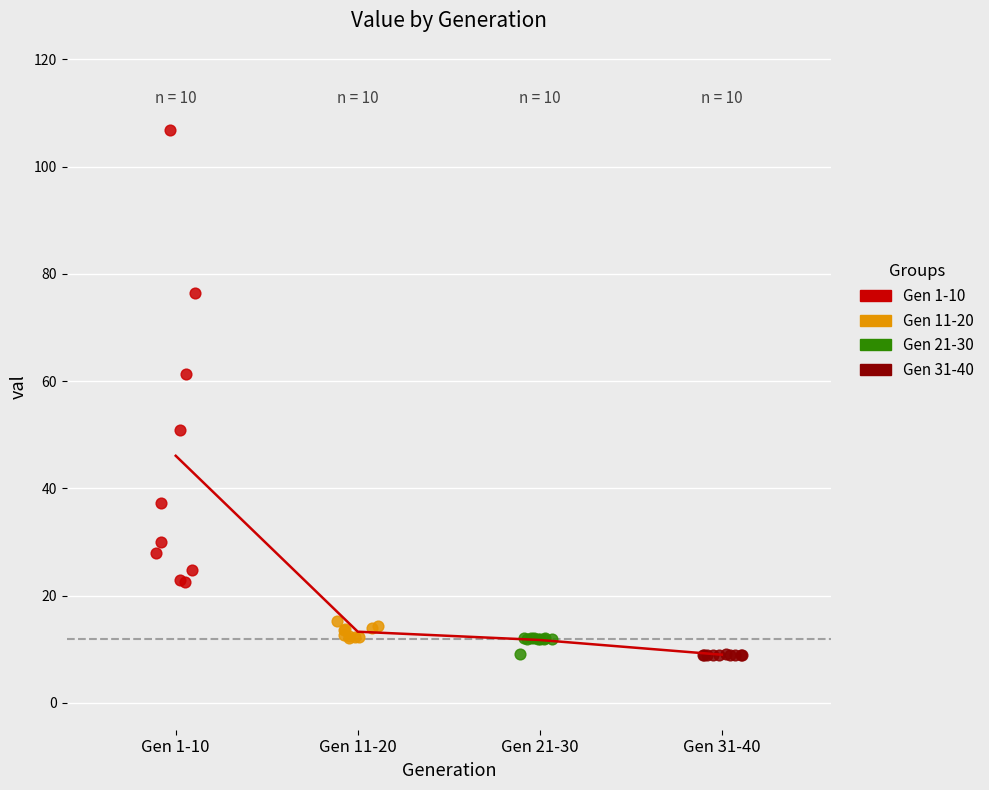

Which series has the widest spread of Y values?

Gen 1-10